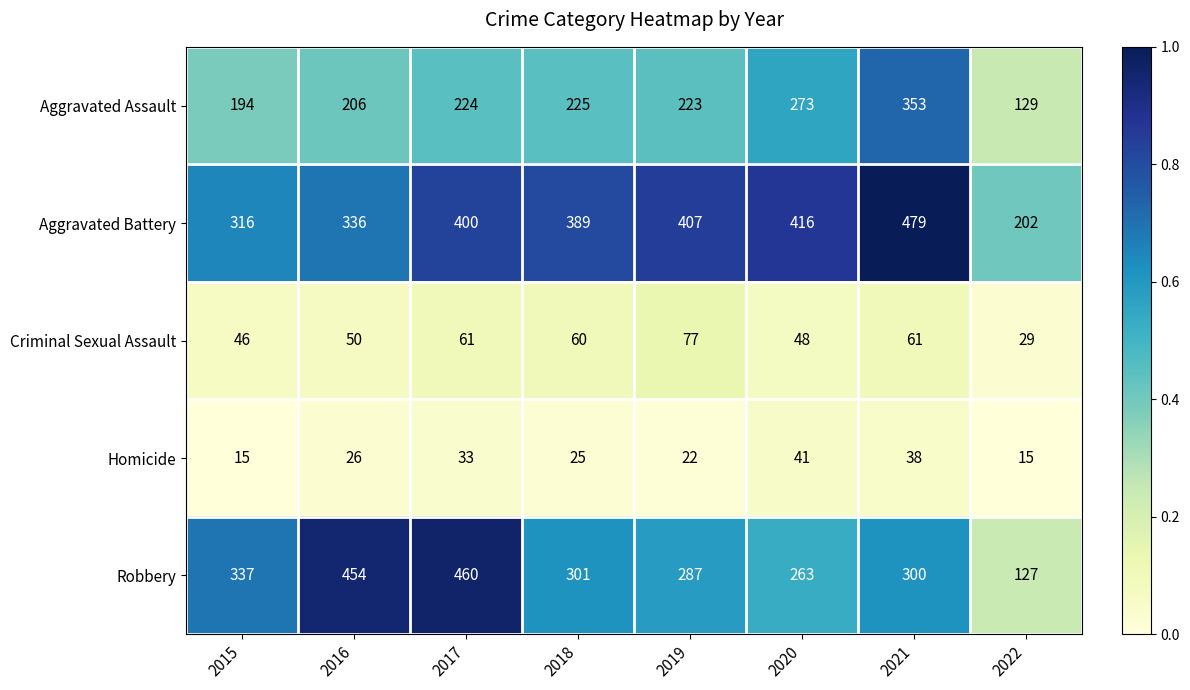

What is the difference between the highest and lowest values at 2015?

322